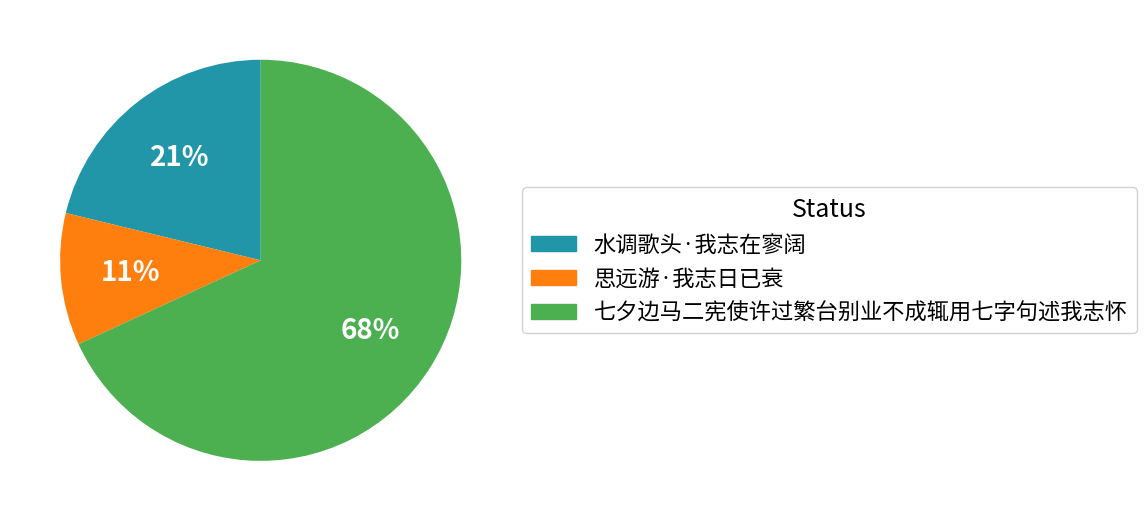

Which slice is the largest?

七夕边马二宪使许过繁台别业不成辄用七字句述我志怀